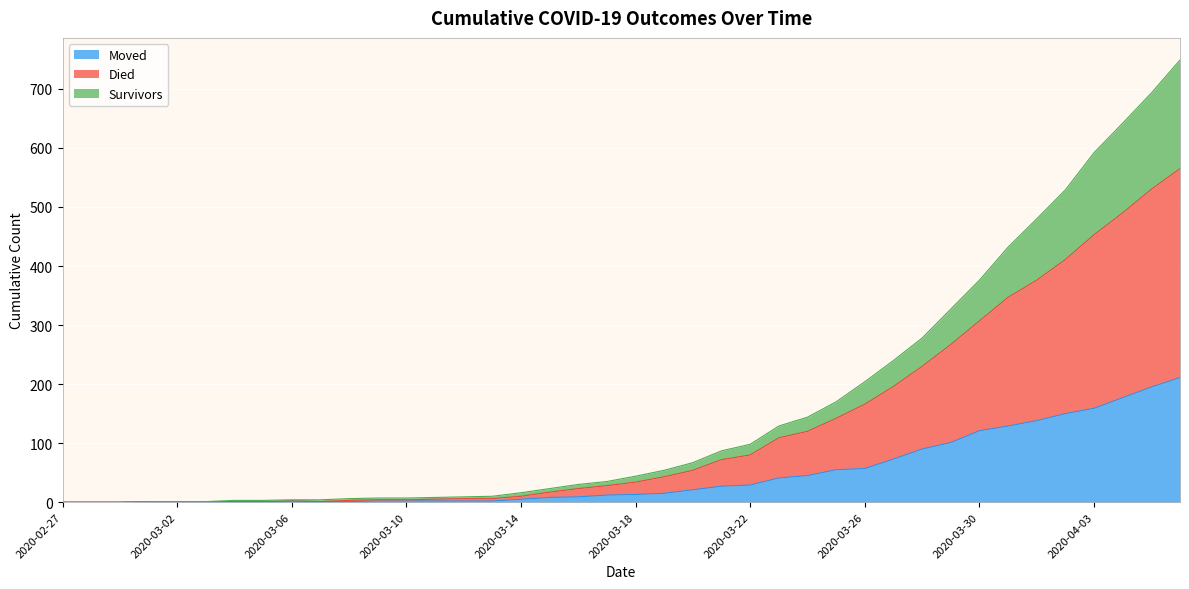

Reading right to left, list all the values displayed in this chart.

survivors: 2020-04-06=749	2020-04-05=693	2020-04-04=642	2020-04-03=592	2020-04-02=529	2020-04-01=480	2020-03-31=432	2020-03-30=376	2020-03-29=327	2020-03-28=278	2020-03-27=240	2020-03-26=204	2020-03-25=170	2020-03-24=144	2020-03-23=129	2020-03-22=98	2020-03-21=87	2020-03-20=67	2020-03-19=54	2020-03-18=44	2020-03-17=35	2020-03-16=30	2020-03-15=23	2020-03-14=16	2020-03-13=10	2020-03-12=9	2020-03-11=8	2020-03-10=7	2020-03-09=7	2020-03-08=6	2020-03-07=4	2020-03-06=4	2020-03-05=3	2020-03-04=3	2020-03-03=1	2020-03-02=1	2020-03-01=1	2020-02-29=0	2020-02-28=0	2020-02-27=0
died: 2020-04-06=565	2020-04-05=530	2020-04-04=490	2020-04-03=453	2020-04-02=411	2020-04-01=376	2020-03-31=347	2020-03-30=307	2020-03-29=267	2020-03-28=230	2020-03-27=196	2020-03-26=166	2020-03-25=142	2020-03-24=120	2020-03-23=109	2020-03-22=80	2020-03-21=72	2020-03-20=54	2020-03-19=43	2020-03-18=34	2020-03-17=28	2020-03-16=23	2020-03-15=17	2020-03-14=10	2020-03-13=6	2020-03-12=6	2020-03-11=5	2020-03-10=4	2020-03-09=4	2020-03-08=3	2020-03-07=1	2020-03-06=2	2020-03-05=1	2020-03-04=1	2020-03-03=1	2020-03-02=1	2020-03-01=1	2020-02-29=0	2020-02-28=0	2020-02-27=0
moved: 2020-04-06=211	2020-04-05=195	2020-04-04=177	2020-04-03=159	2020-04-02=150	2020-04-01=138	2020-03-31=129	2020-03-30=121	2020-03-29=101	2020-03-28=90	2020-03-27=73	2020-03-26=57	2020-03-25=55	2020-03-24=45	2020-03-23=41	2020-03-22=29	2020-03-21=27	2020-03-20=21	2020-03-19=15	2020-03-18=13	2020-03-17=12	2020-03-16=9	2020-03-15=8	2020-03-14=5	2020-03-13=2	2020-03-12=2	2020-03-11=2	2020-03-10=2	2020-03-09=2	2020-03-08=1	2020-03-07=1	2020-03-06=2	2020-03-05=1	2020-03-04=1	2020-03-03=1	2020-03-02=1	2020-03-01=1	2020-02-29=0	2020-02-28=0	2020-02-27=0